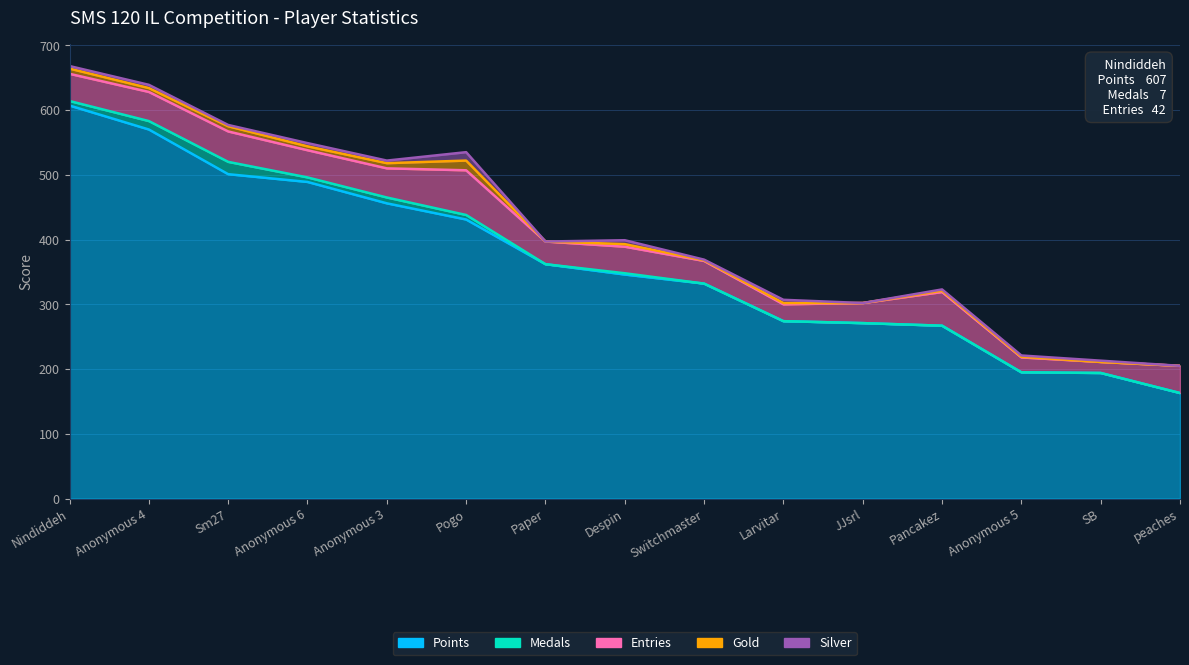

Reading right to left, extract all data points from this chart.

Points: peaches=163	SB=194	Anonymous 5=195	Pancakez=267	JJsrl=271	Larvitar=274	Switchmaster=332	Despin=346	Paper=362	Pogo=431	Anonymous 3=456	Anonymous 6=489	Sm27=501	Anonymous 4=570	Nindiddeh=607
Medals: peaches=0	SB=0	Anonymous 5=0	Pancakez=0	JJsrl=0	Larvitar=0	Switchmaster=0	Despin=2	Paper=0	Pogo=7	Anonymous 3=9	Anonymous 6=7	Sm27=19	Anonymous 4=13	Nindiddeh=7
Entries: peaches=42	SB=17	Anonymous 5=23	Pancakez=52	JJsrl=31	Larvitar=26	Switchmaster=35	Despin=41	Paper=35	Pogo=69	Anonymous 3=45	Anonymous 6=42	Sm27=47	Anonymous 4=45	Nindiddeh=42
Gold: peaches=0	SB=0	Anonymous 5=1	Pancakez=2	JJsrl=0	Larvitar=2	Switchmaster=1	Despin=4	Paper=0	Pogo=15	Anonymous 3=8	Anonymous 6=6	Sm27=8	Anonymous 4=6	Nindiddeh=8
Silver: peaches=0	SB=2	Anonymous 5=2	Pancakez=2	JJsrl=0	Larvitar=5	Switchmaster=1	Despin=6	Paper=0	Pogo=13	Anonymous 3=4	Anonymous 6=5	Sm27=2	Anonymous 4=5	Nindiddeh=4